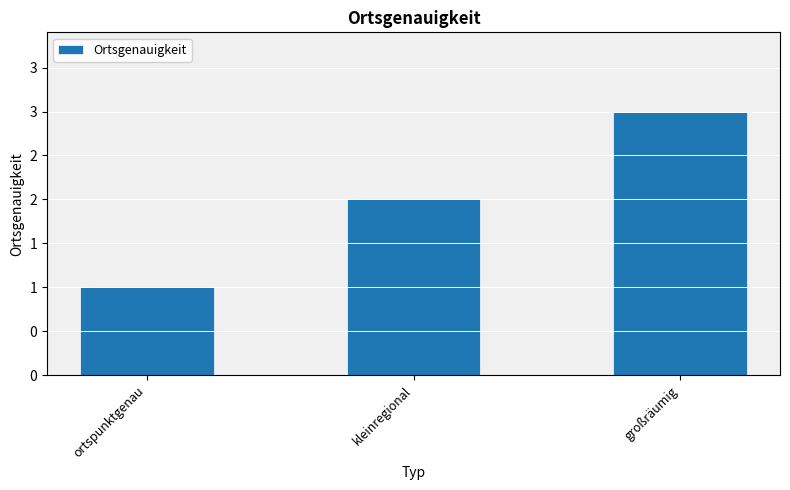

Does the chart contain any negative values?

No